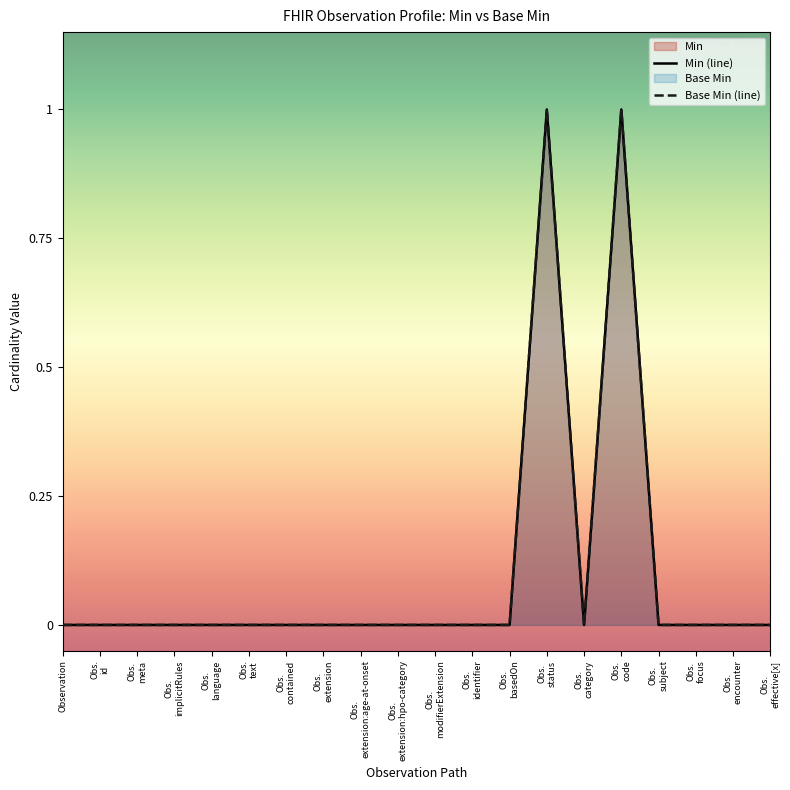

At Observation, list the series in order from smallest to largest.

Min (line), Base Min (line)